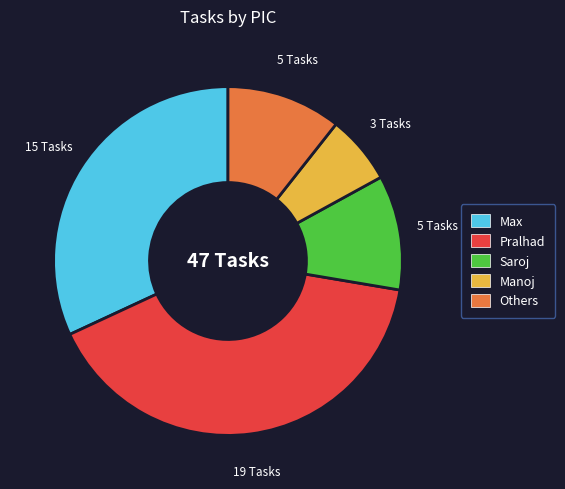

Is the sum of Manoj and Others greater than half?

No